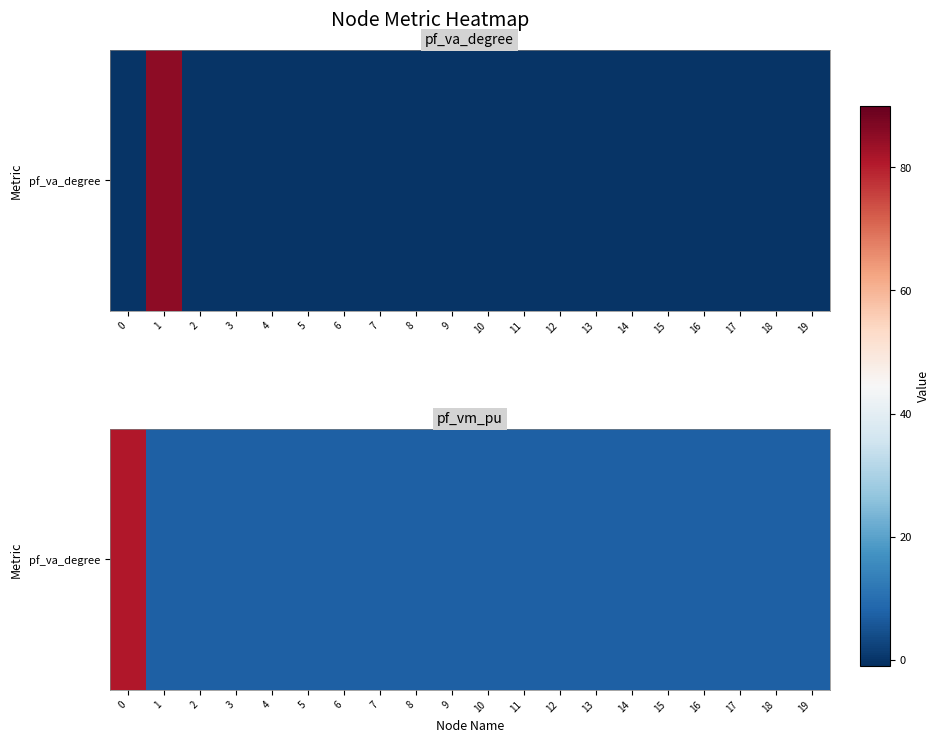

The value at 12 is 0.0. True or false?

True